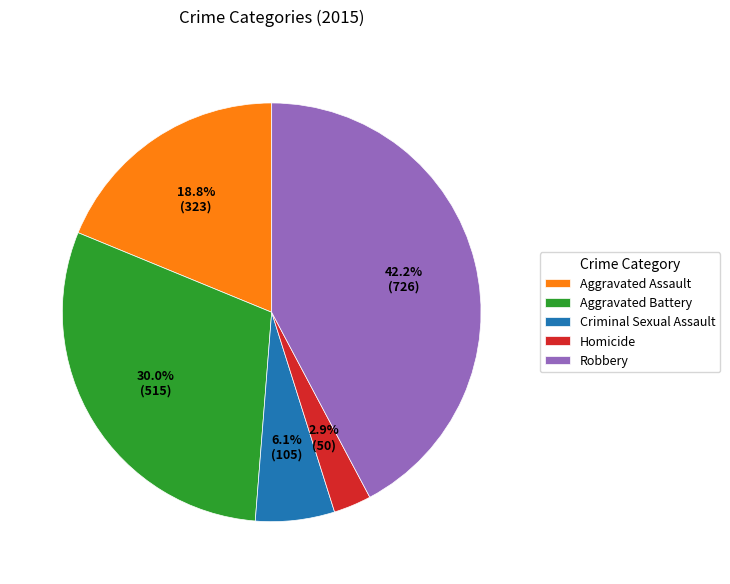

Between Homicide and Aggravated Battery, which is larger?

Aggravated Battery